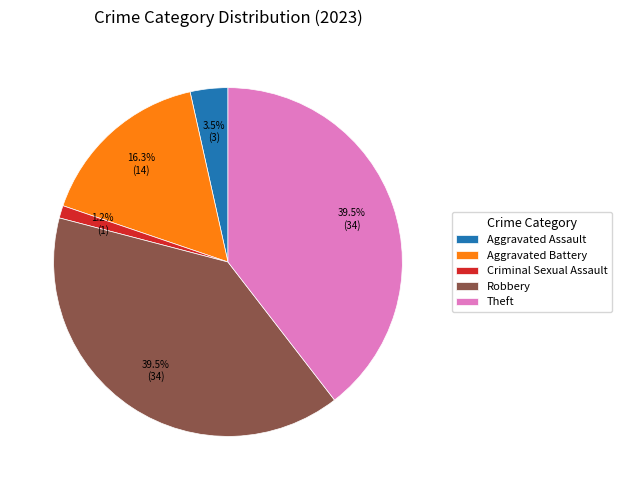

Which category has the smallest portion of the pie?

Criminal Sexual Assault